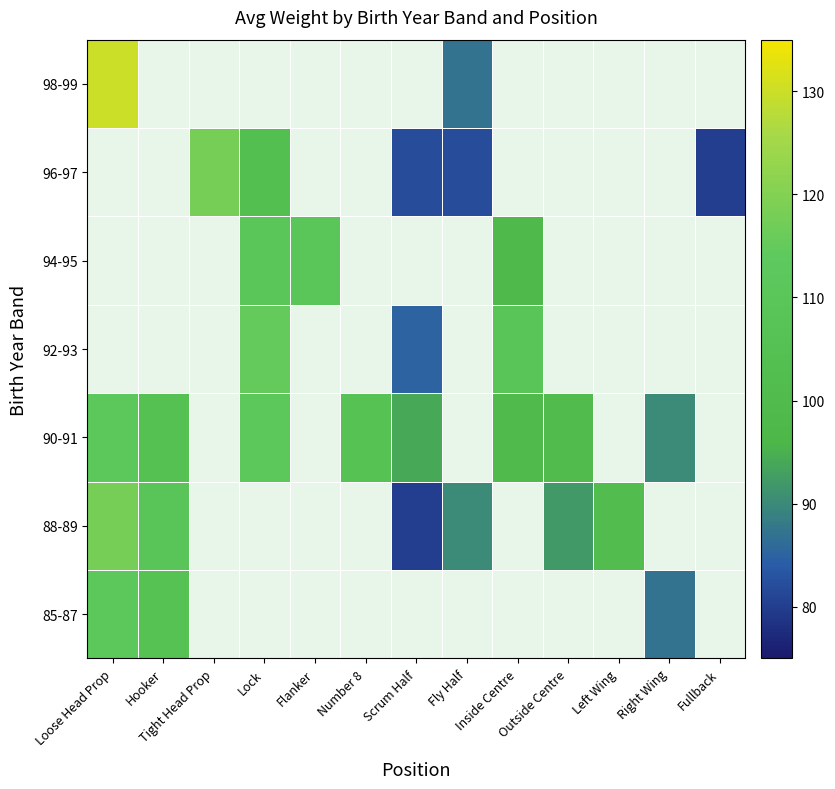

Rank the series by their average value, from highest to lowest.

85-87, 88-89, 90-91, 92-93, 94-95, 96-97, 98-99